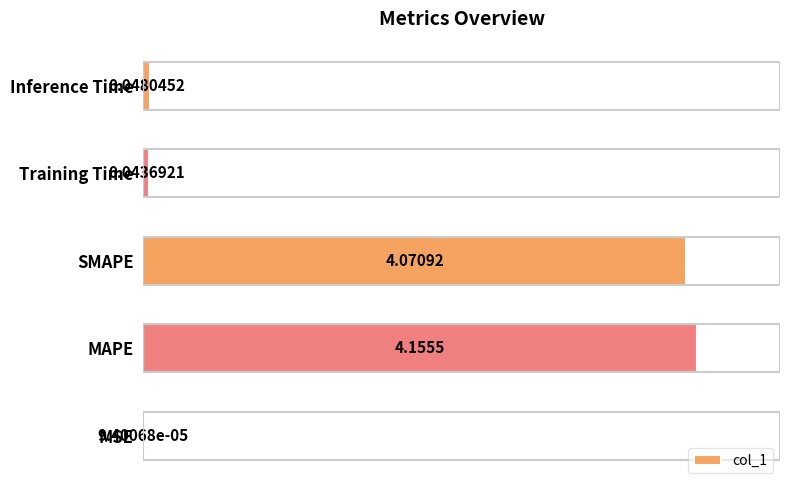

What is the sum of all values?

8.3